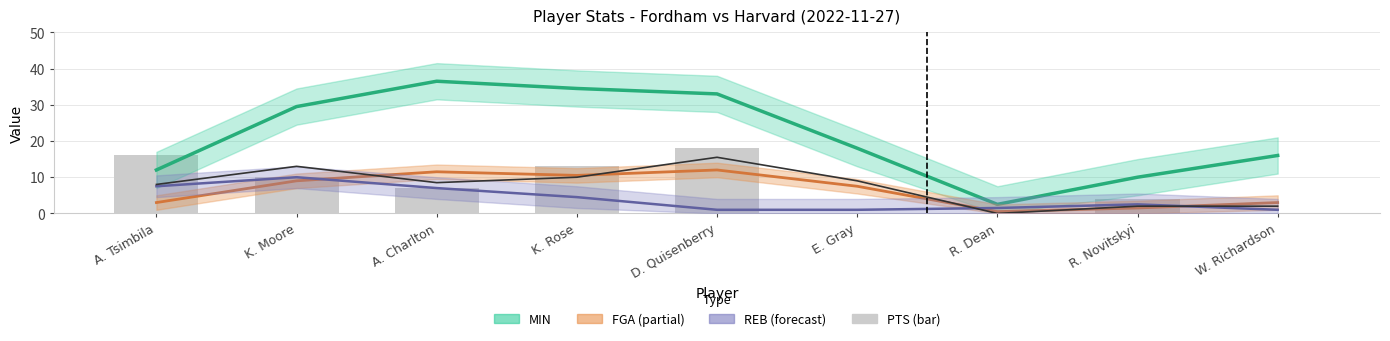

How many data points in PTS (bar) are less than 7?

4